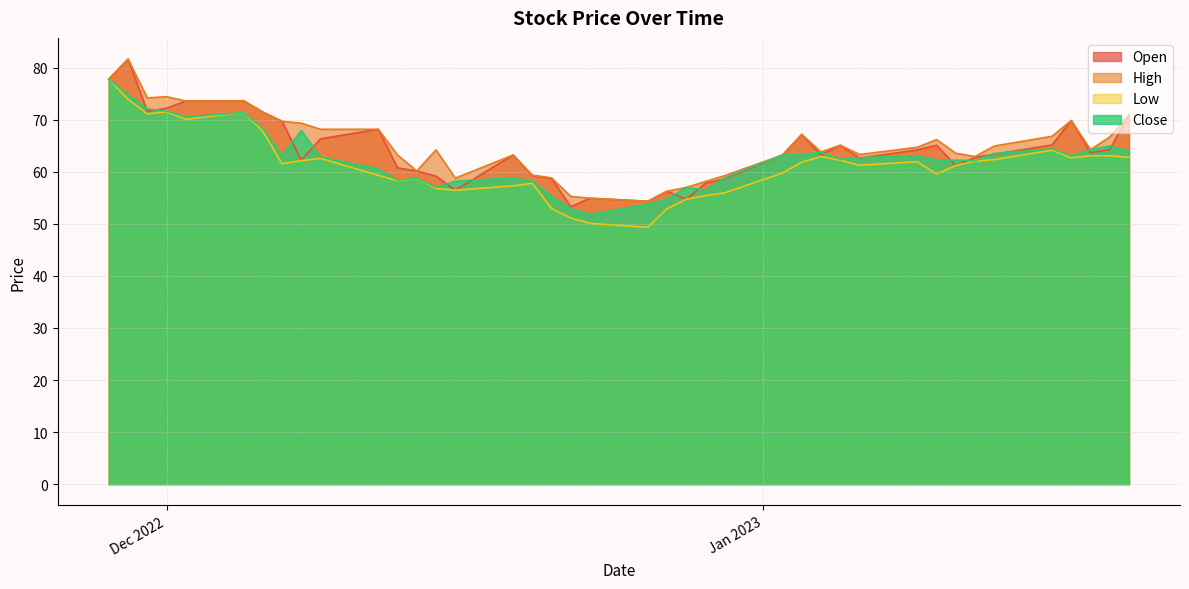

What is the average value of the Close series?

62.5